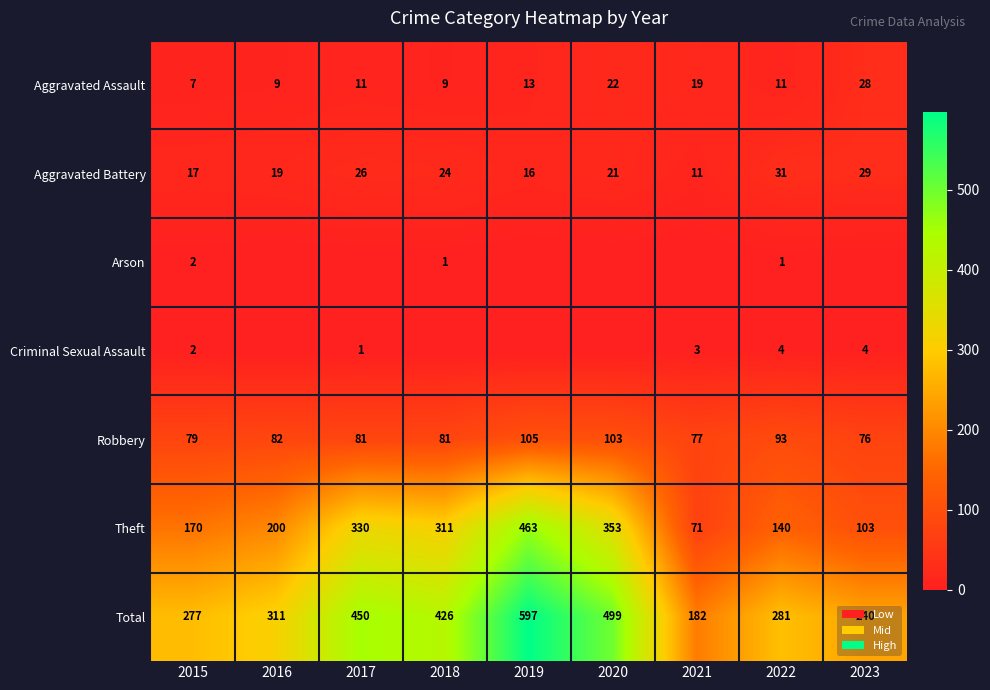

Where does the Robbery series first go above 81?

2016